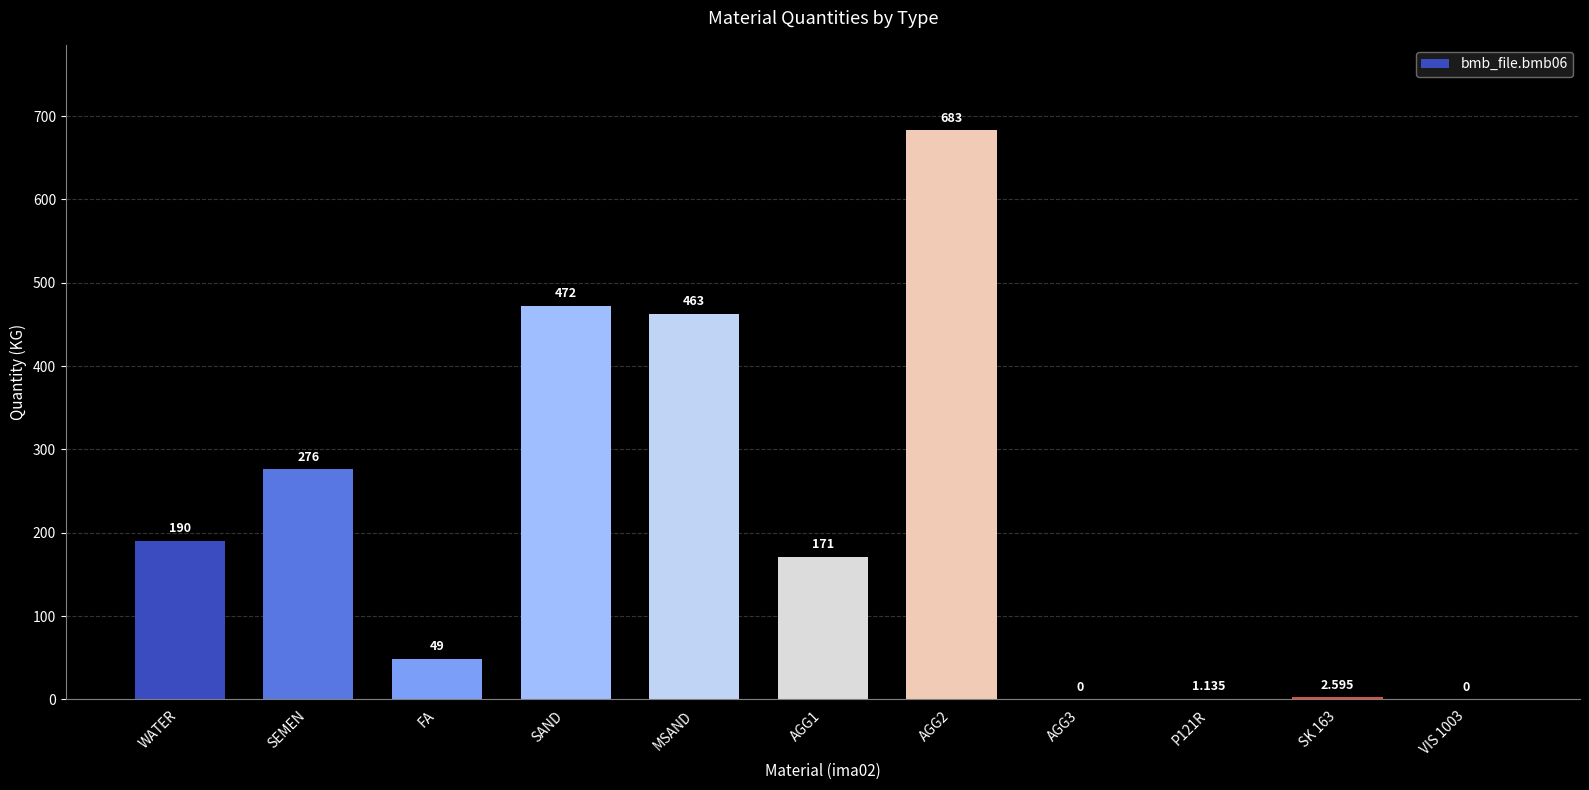

The chart shows a value of 355.4 at VIS 1003. True or false?

False